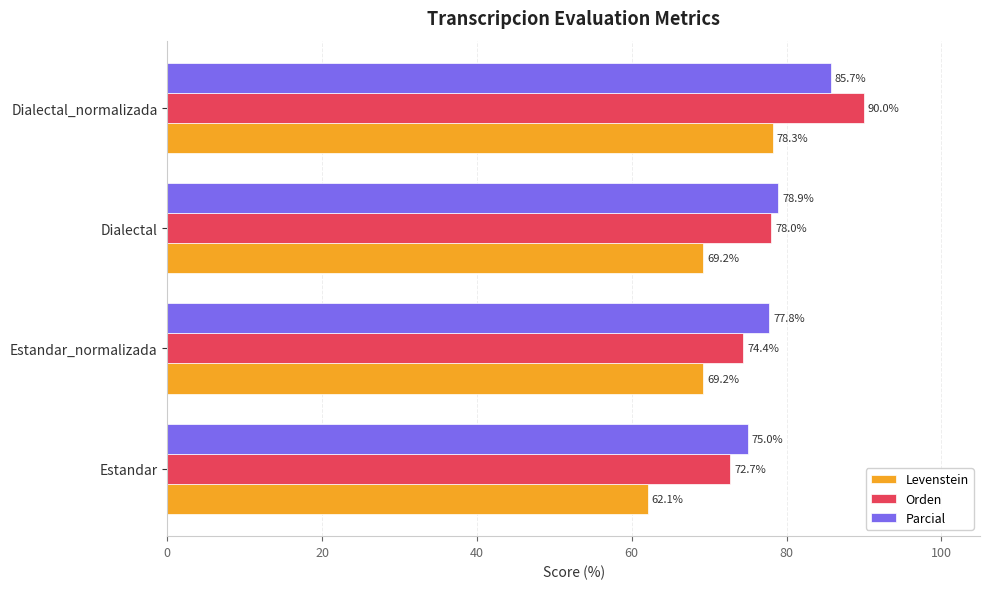

At how many categories does at least one series exceed 72?

4